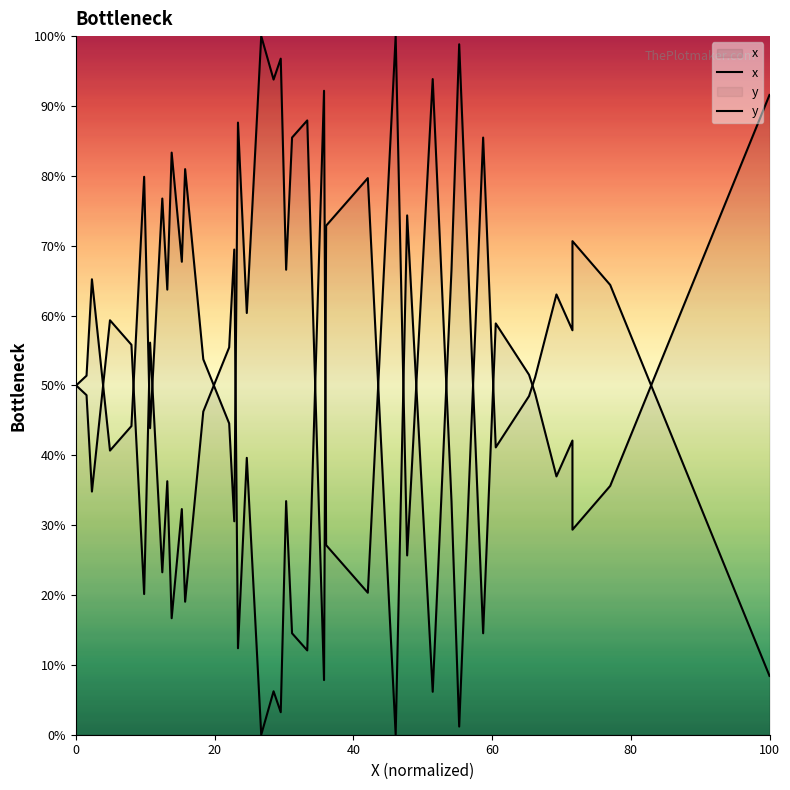

Reading right to left, extract all data points from this chart.

x: 91.6	35.6	29.3	42.1	37.0	48.8	51.5	58.9	14.5	98.8	66.6	6.1	74.3	0.0	79.7	72.9	7.8	87.9	85.5	66.6	96.8	93.8	100.0	60.4	87.6	30.5	44.6	53.7	81.0	67.7	83.3	63.7	76.8	43.9	79.9	44.2	40.7	65.2	51.4	49.9
y: 8.4	64.4	70.7	57.9	63.0	51.2	48.5	41.1	85.5	1.2	33.4	93.9	25.7	100.0	20.3	27.1	92.2	12.1	14.5	33.4	3.2	6.2	0.0	39.6	12.4	69.5	55.4	46.3	19.0	32.3	16.7	36.3	23.2	56.1	20.1	55.8	59.3	34.8	48.6	50.1